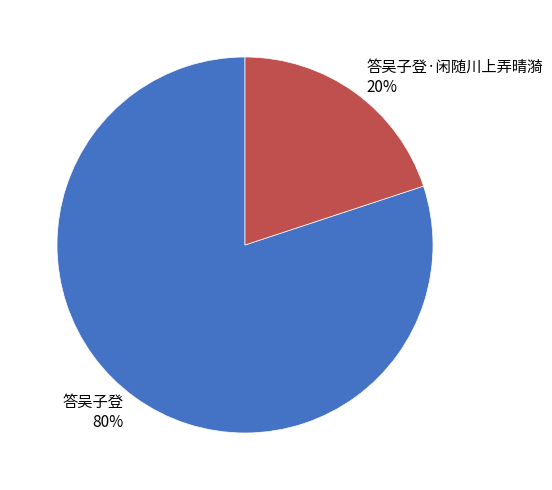

To the nearest percent, what portion does 答吴子登·闲随川上弄晴漪 represent?

20%